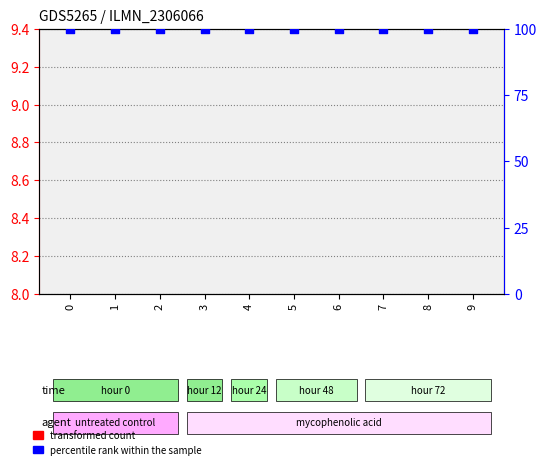

Which series contains the highest Y value?

percentile rank within the sample